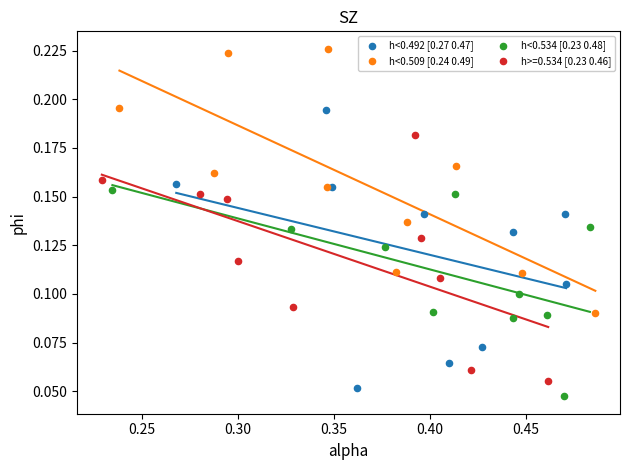

Which series contains the lowest Y value?

h<0.534 [0.23 0.48]